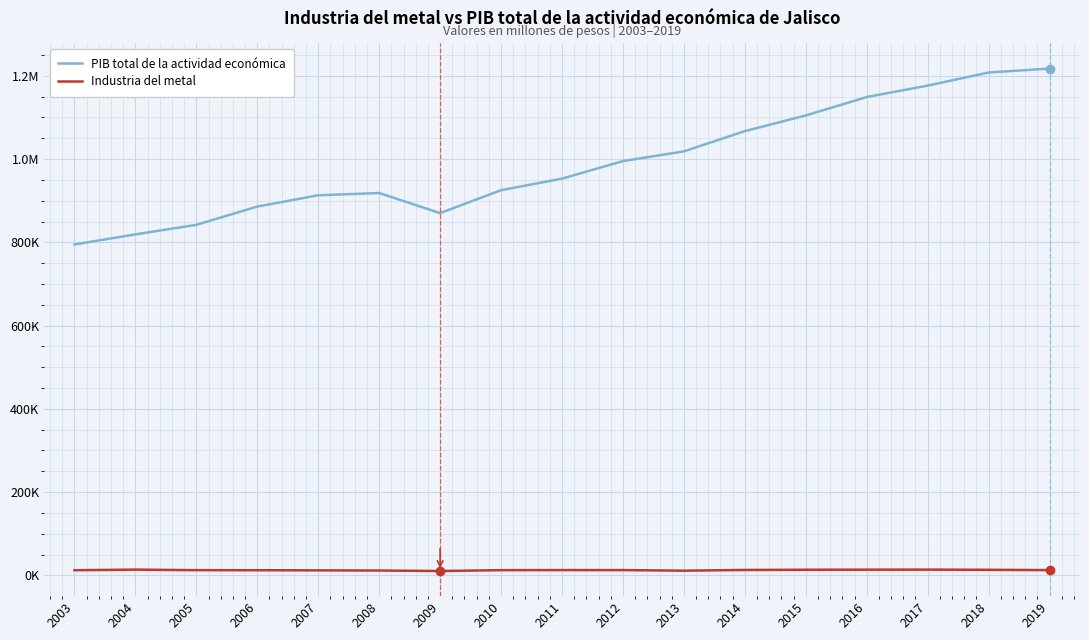

Does the chart display data point markers on the line(s)?

No